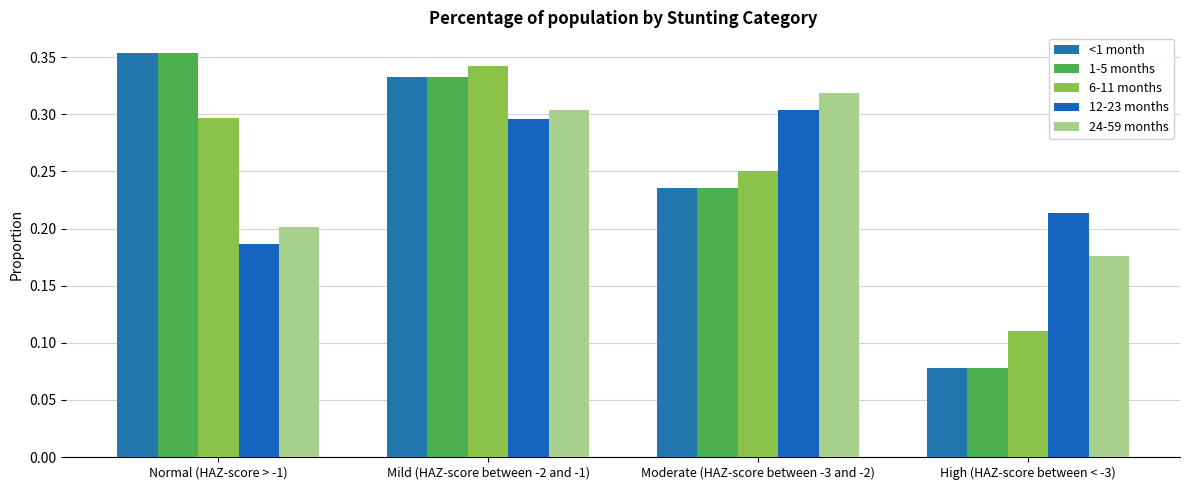

Are the bars horizontal?

No